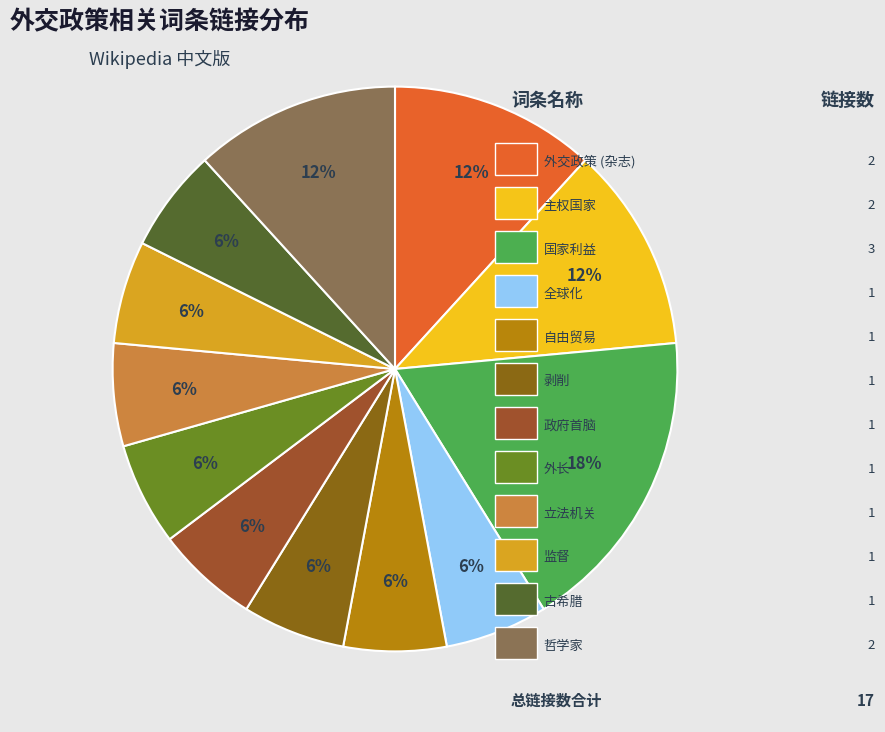

How many segments does this pie chart have?

12